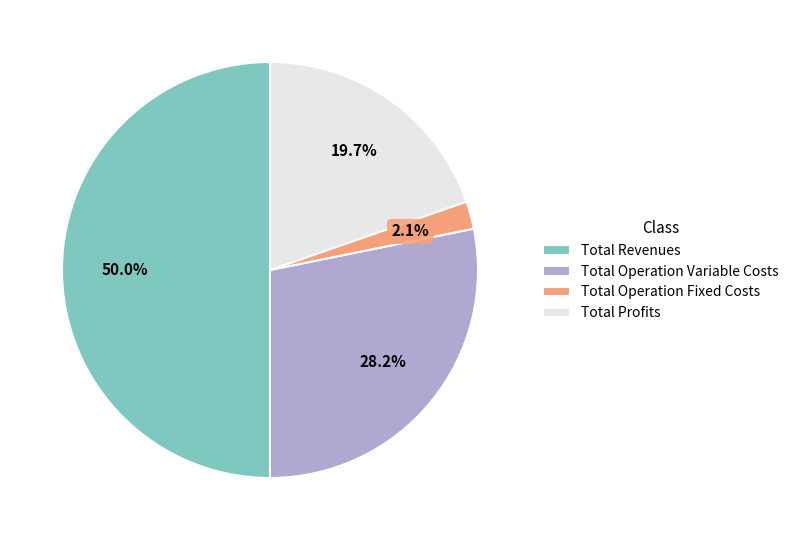

Rank the categories by value from highest to lowest.

Total Revenues, Total Operation Variable Costs, Total Profits, Total Operation Fixed Costs